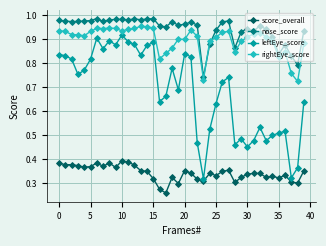

What is the sum of all rightEye_score values?

35.9